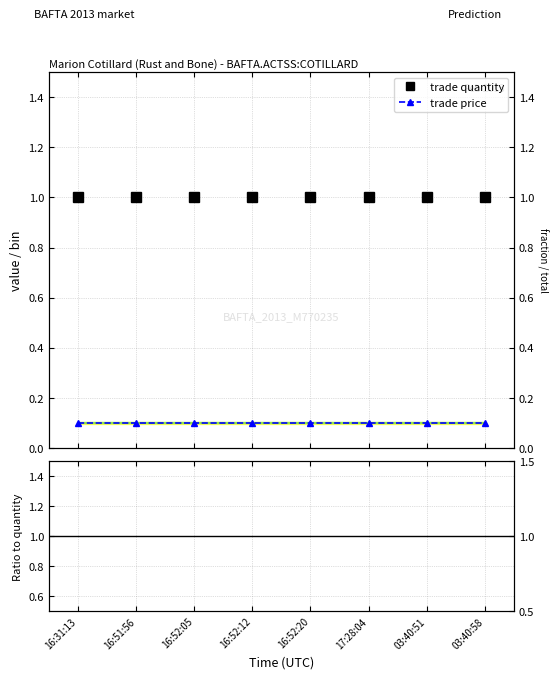

Is the value of price / quantity at 16:52:12 greater than the value of trade price at 16:31:13?

No